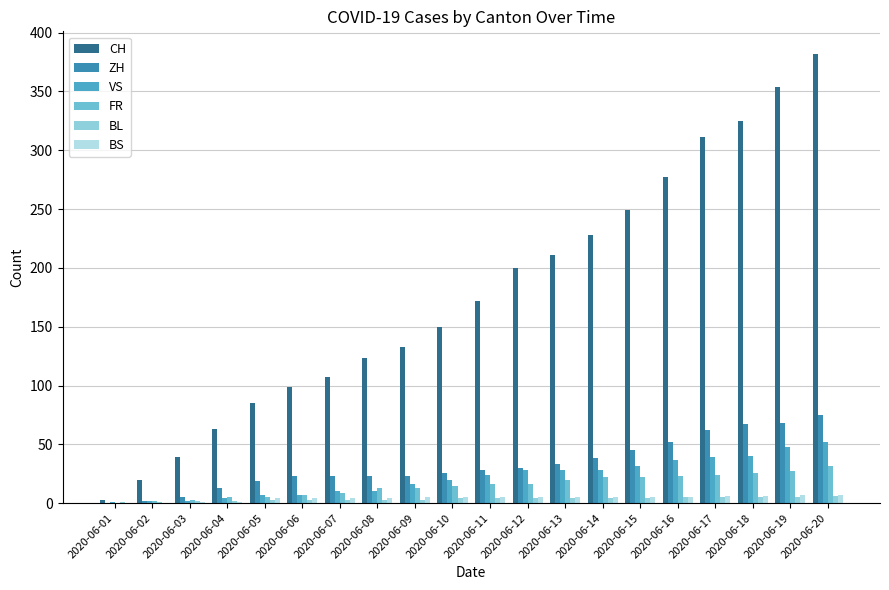

Reading left to right, list all the values displayed in this chart.

CH: 2020-06-01=3	2020-06-02=20	2020-06-03=39	2020-06-04=63	2020-06-05=85	2020-06-06=99	2020-06-07=107	2020-06-08=123	2020-06-09=133	2020-06-10=150	2020-06-11=172	2020-06-12=200	2020-06-13=211	2020-06-14=228	2020-06-15=249	2020-06-16=277	2020-06-17=311	2020-06-18=325	2020-06-19=354	2020-06-20=382
ZH: 2020-06-01=0	2020-06-02=2	2020-06-03=5	2020-06-04=13	2020-06-05=19	2020-06-06=23	2020-06-07=23	2020-06-08=23	2020-06-09=23	2020-06-10=26	2020-06-11=28	2020-06-12=30	2020-06-13=33	2020-06-14=38	2020-06-15=45	2020-06-16=52	2020-06-17=62	2020-06-18=67	2020-06-19=68	2020-06-20=75
VS: 2020-06-01=1	2020-06-02=2	2020-06-03=2	2020-06-04=4	2020-06-05=7	2020-06-06=7	2020-06-07=10	2020-06-08=10	2020-06-09=16	2020-06-10=20	2020-06-11=24	2020-06-12=28	2020-06-13=28	2020-06-14=28	2020-06-15=32	2020-06-16=37	2020-06-17=39	2020-06-18=40	2020-06-19=48	2020-06-20=52
FR: 2020-06-01=0	2020-06-02=2	2020-06-03=3	2020-06-04=5	2020-06-05=5	2020-06-06=7	2020-06-07=9	2020-06-08=13	2020-06-09=13	2020-06-10=15	2020-06-11=16	2020-06-12=16	2020-06-13=20	2020-06-14=22	2020-06-15=22	2020-06-16=23	2020-06-17=24	2020-06-18=26	2020-06-19=27	2020-06-20=32
BL: 2020-06-01=1	2020-06-02=1	2020-06-03=2	2020-06-04=2	2020-06-05=3	2020-06-06=3	2020-06-07=3	2020-06-08=3	2020-06-09=3	2020-06-10=4	2020-06-11=4	2020-06-12=4	2020-06-13=4	2020-06-14=4	2020-06-15=4	2020-06-16=5	2020-06-17=5	2020-06-18=5	2020-06-19=5	2020-06-20=6
BS: 2020-06-01=0	2020-06-02=0	2020-06-03=1	2020-06-04=1	2020-06-05=4	2020-06-06=4	2020-06-07=4	2020-06-08=4	2020-06-09=5	2020-06-10=5	2020-06-11=5	2020-06-12=5	2020-06-13=5	2020-06-14=5	2020-06-15=5	2020-06-16=5	2020-06-17=6	2020-06-18=6	2020-06-19=7	2020-06-20=7